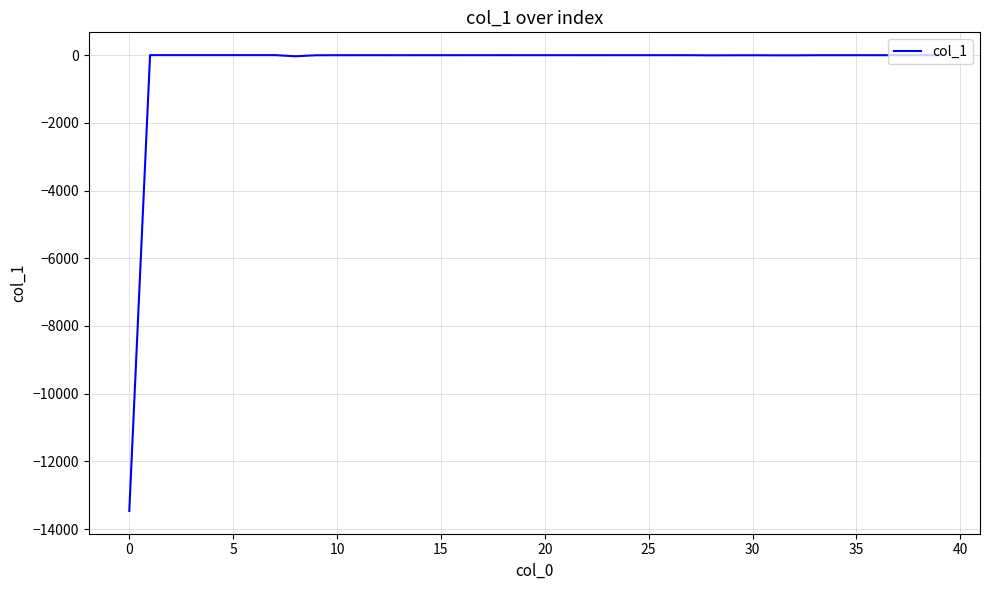

What is the difference between the maximum and minimum values?

13467.7